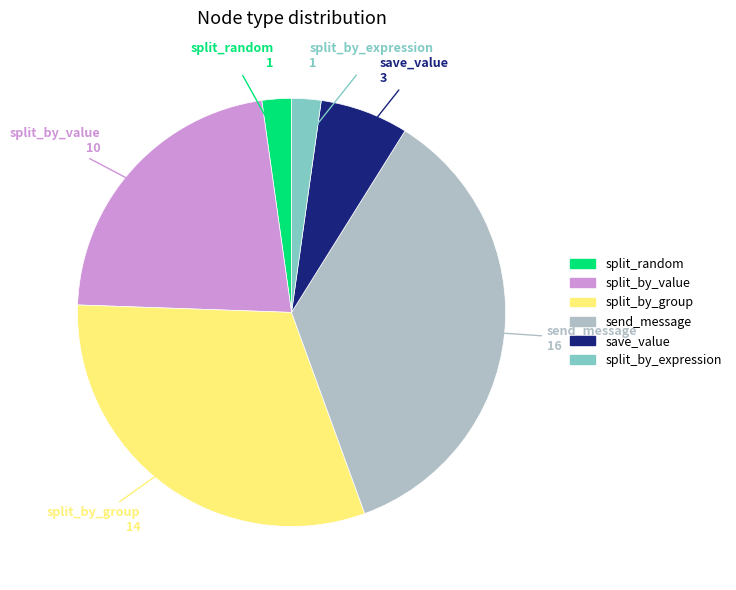

Which slice is the largest?

send_message